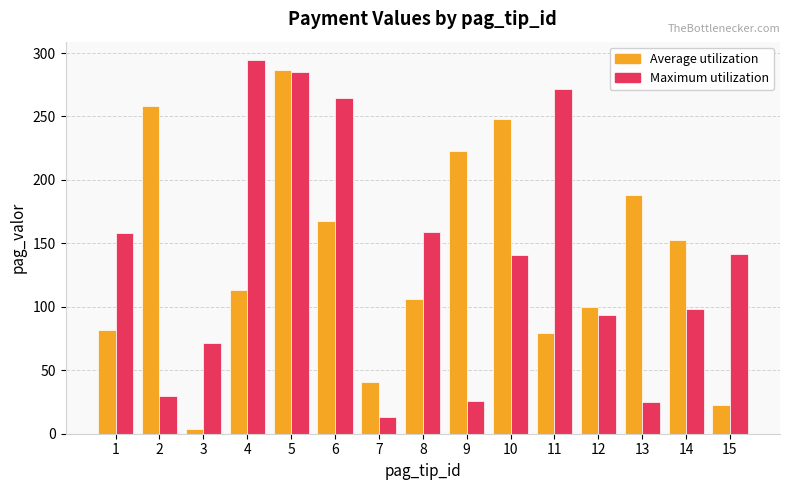

Between 4 and 7, which series saw the biggest shift?

Maximum utilization